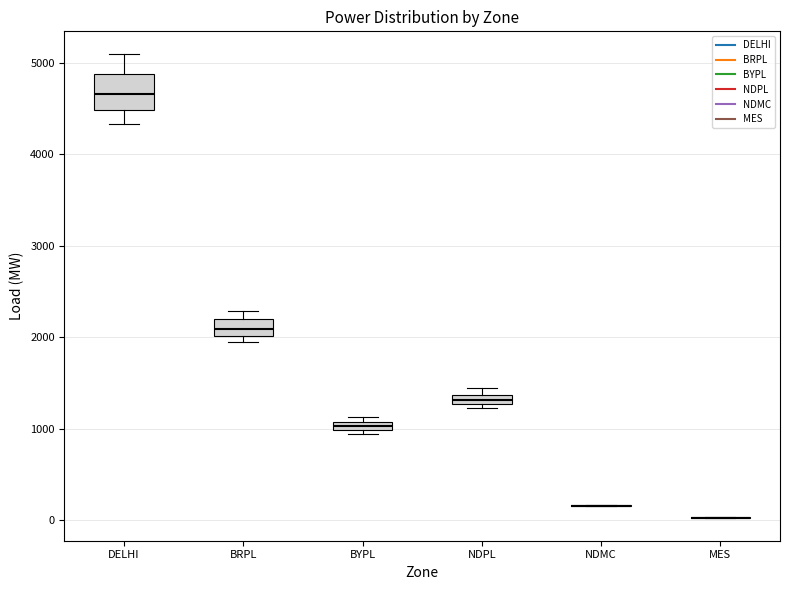

Which box is the tallest, from its lower edge to its upper edge?

DELHI